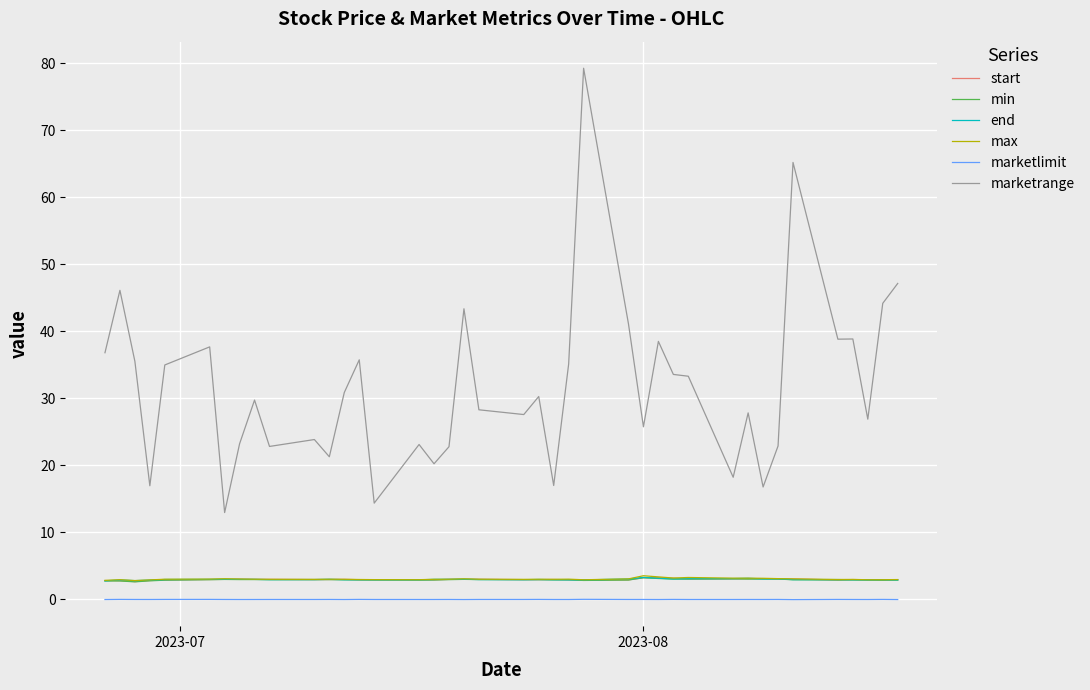

Which series has the widest spread of values?

marketrange